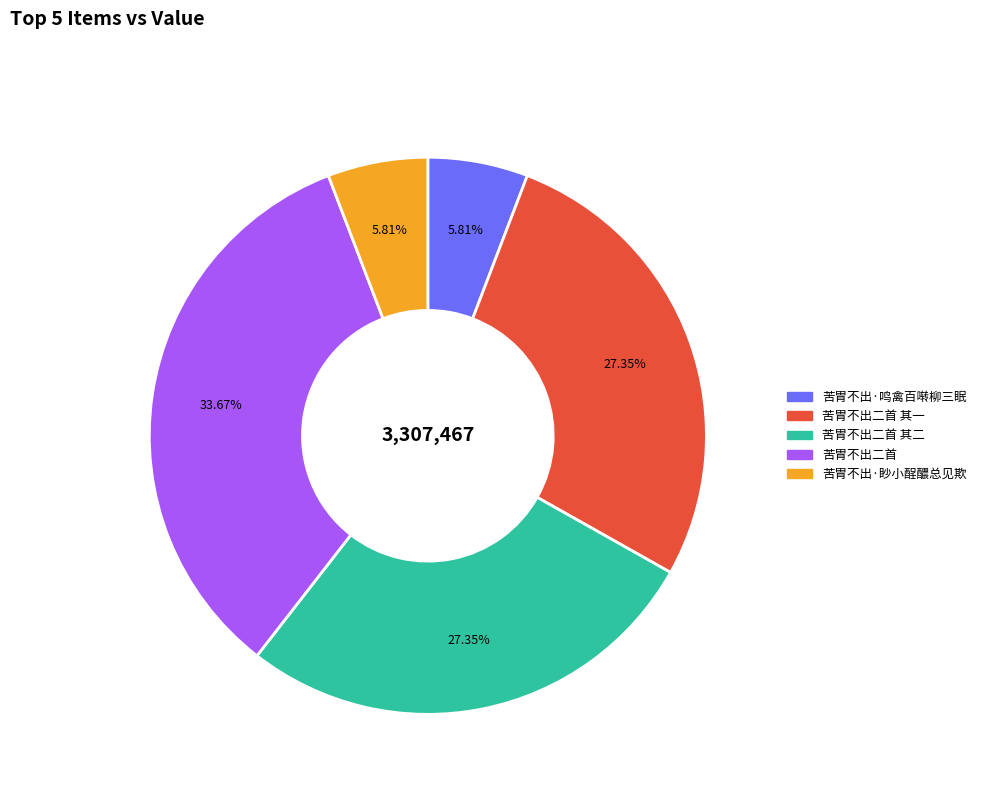

How many segments does this pie chart have?

5